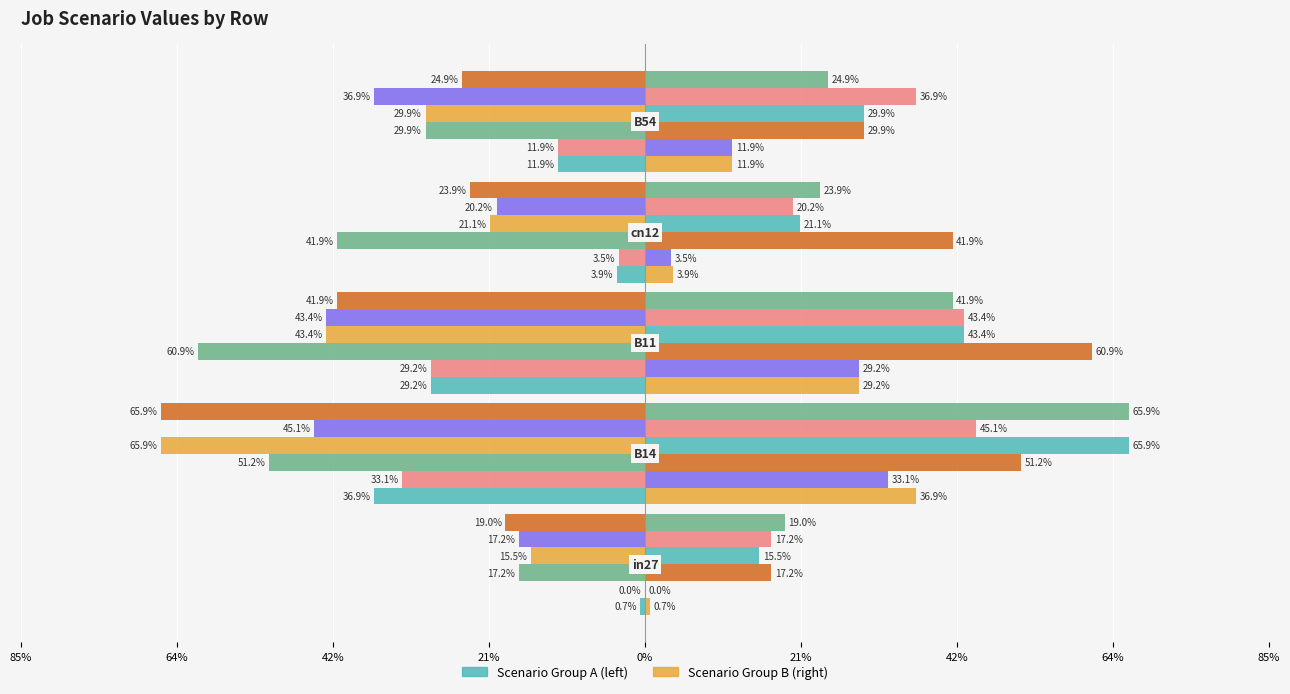

How many bars are there in each group?

6